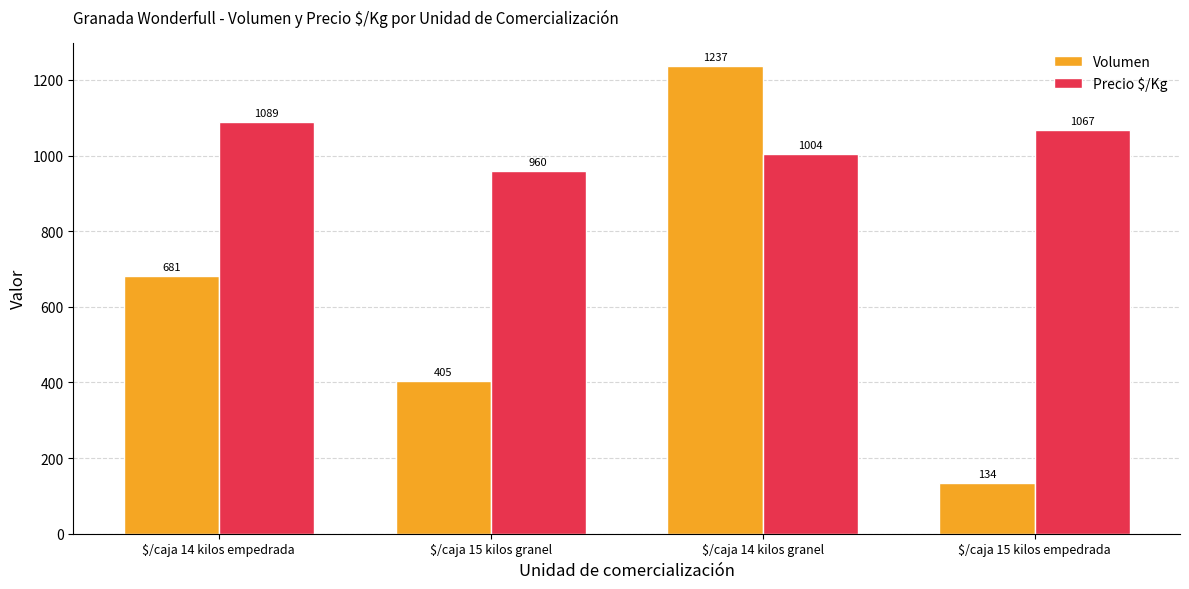

Reading left to right, transcribe all the data shown in this chart.

Volumen: $/caja 14 kilos empedrada=681	$/caja 15 kilos granel=405	$/caja 14 kilos granel=1237	$/caja 15 kilos empedrada=134
Precio $/Kg: $/caja 14 kilos empedrada=1089	$/caja 15 kilos granel=960	$/caja 14 kilos granel=1004	$/caja 15 kilos empedrada=1067